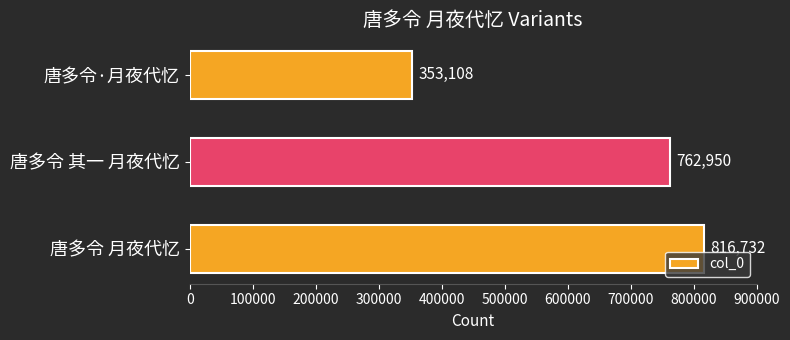

What is the change in value from 唐多令 其一 月夜代忆 to 唐多令·月夜代忆?

-409842